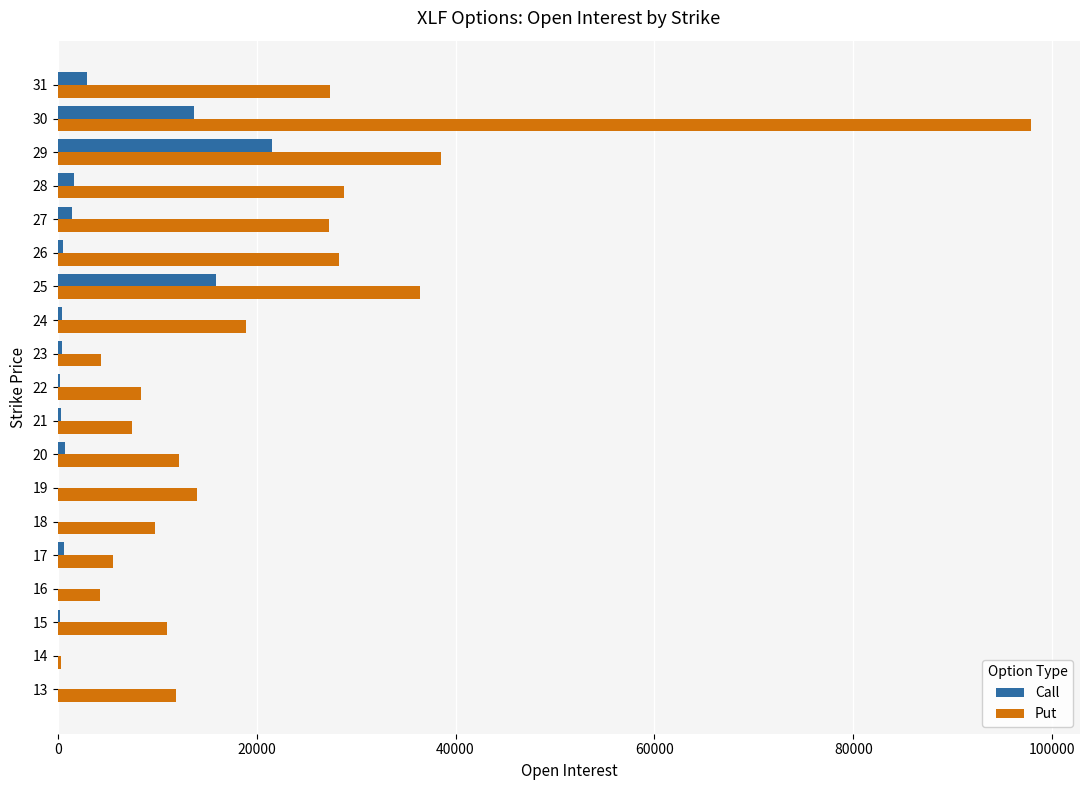

At which category is the sum across all series the highest?

30